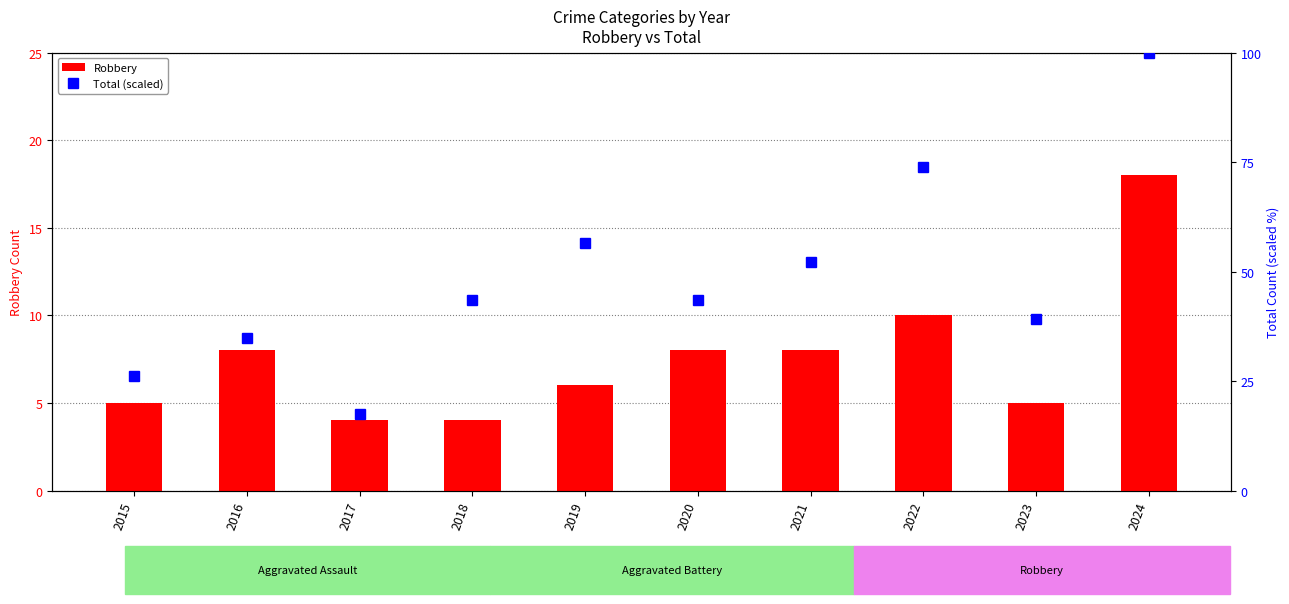

Which series changed the most between 2018 and 2024?

Total (scaled)